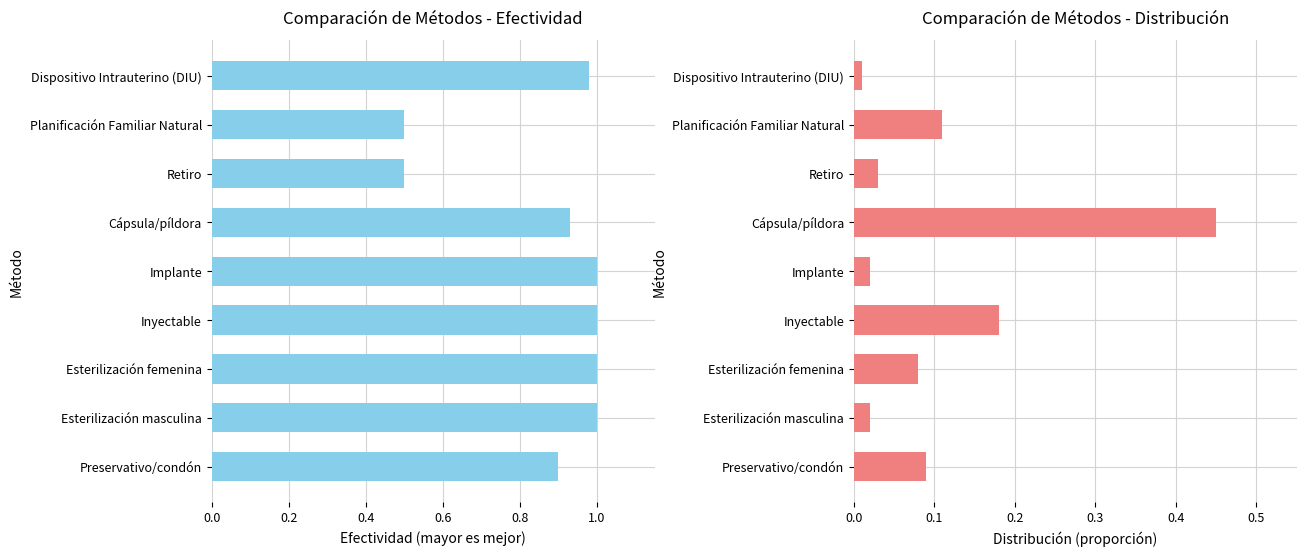

How many bars are there in each group?

2